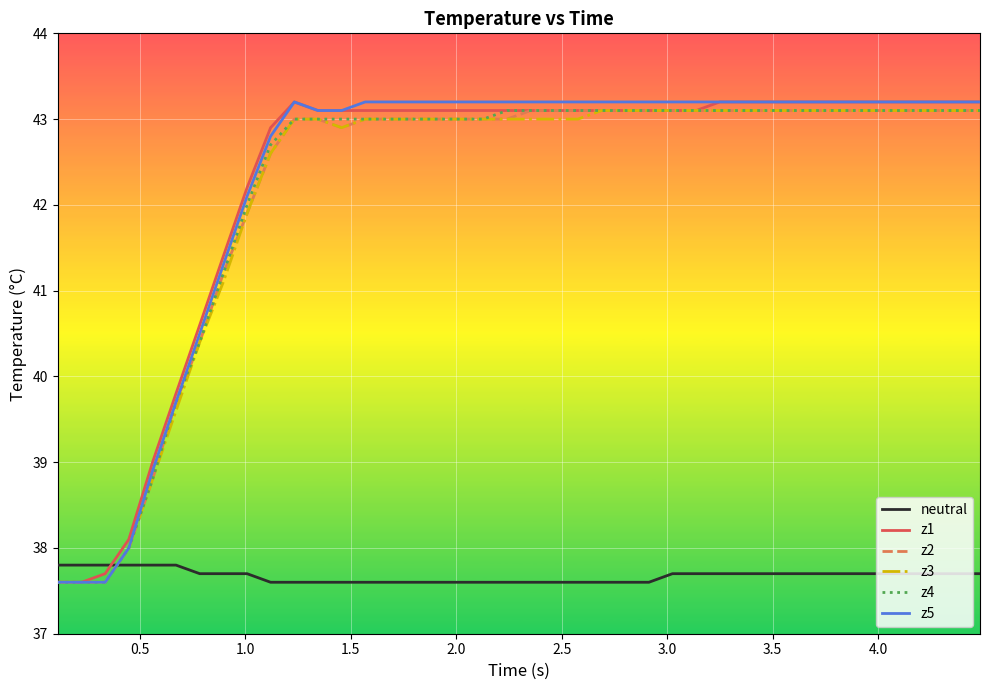

What is the minimum value for z1?

37.6